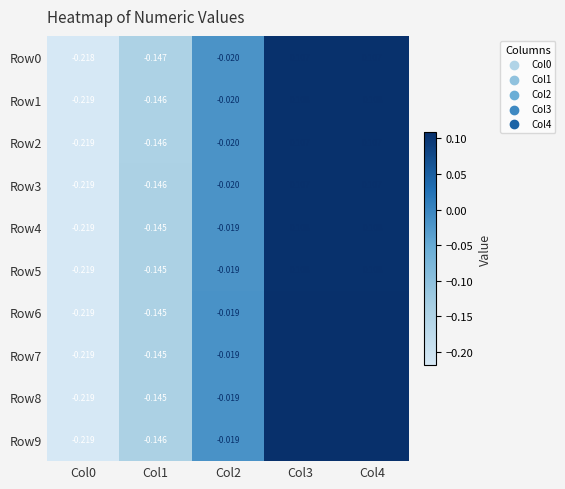

Is the value of Row5 at Col4 greater than the value of Row8 at Col4?

No